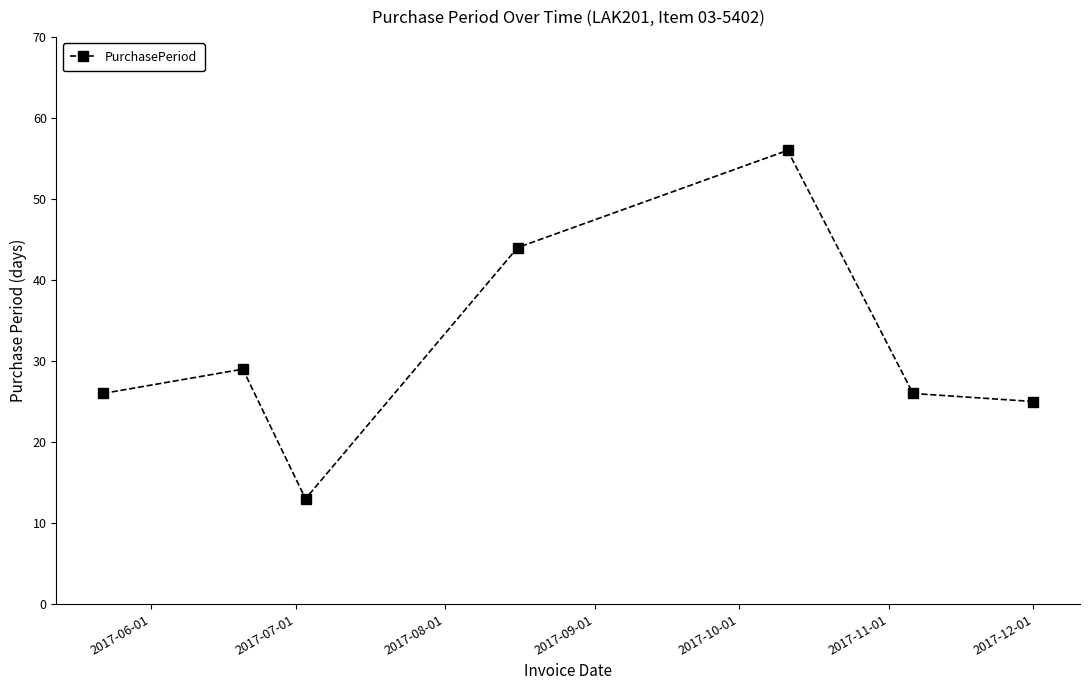

Count the number of data series in this chart.

1